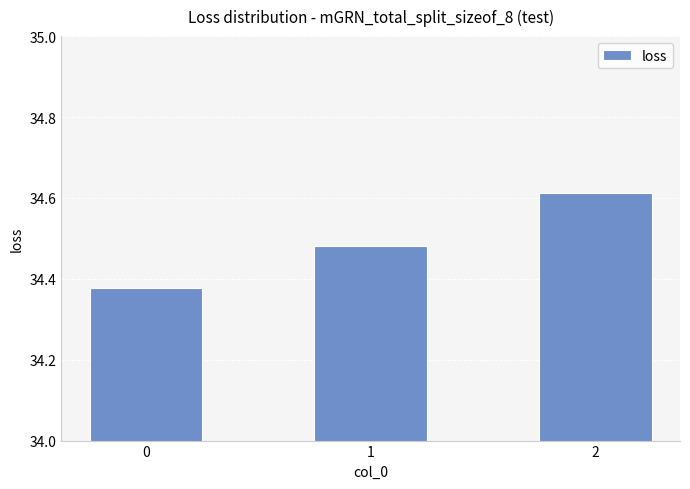

The value at 0 is 7.1. True or false?

False